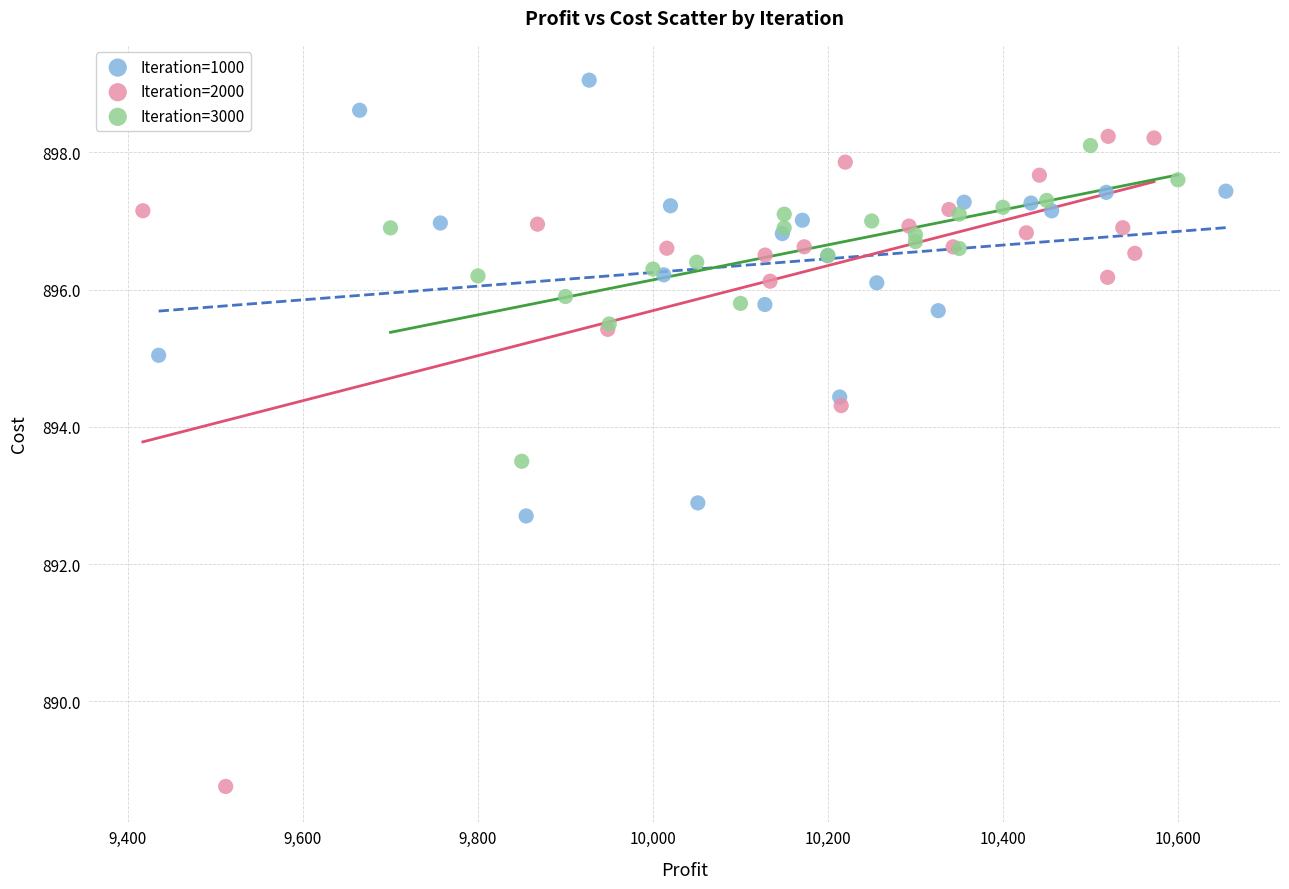

Which series reaches the minimum Y coordinate?

Iteration=2000